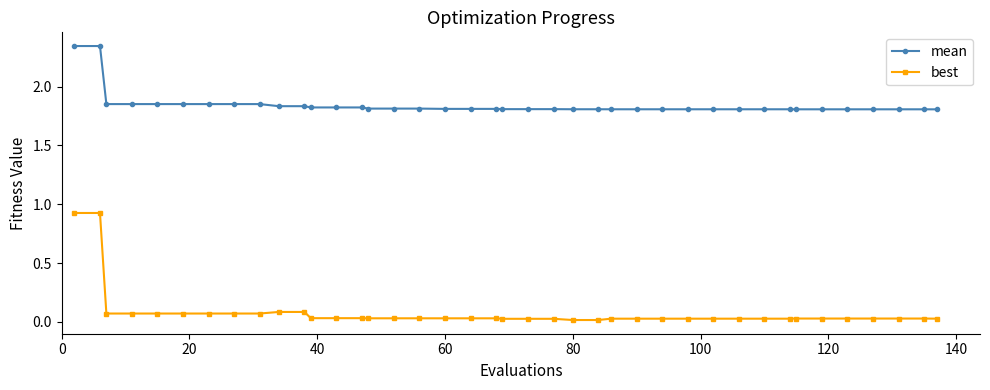

True or false: best and mean cross at least once.

False